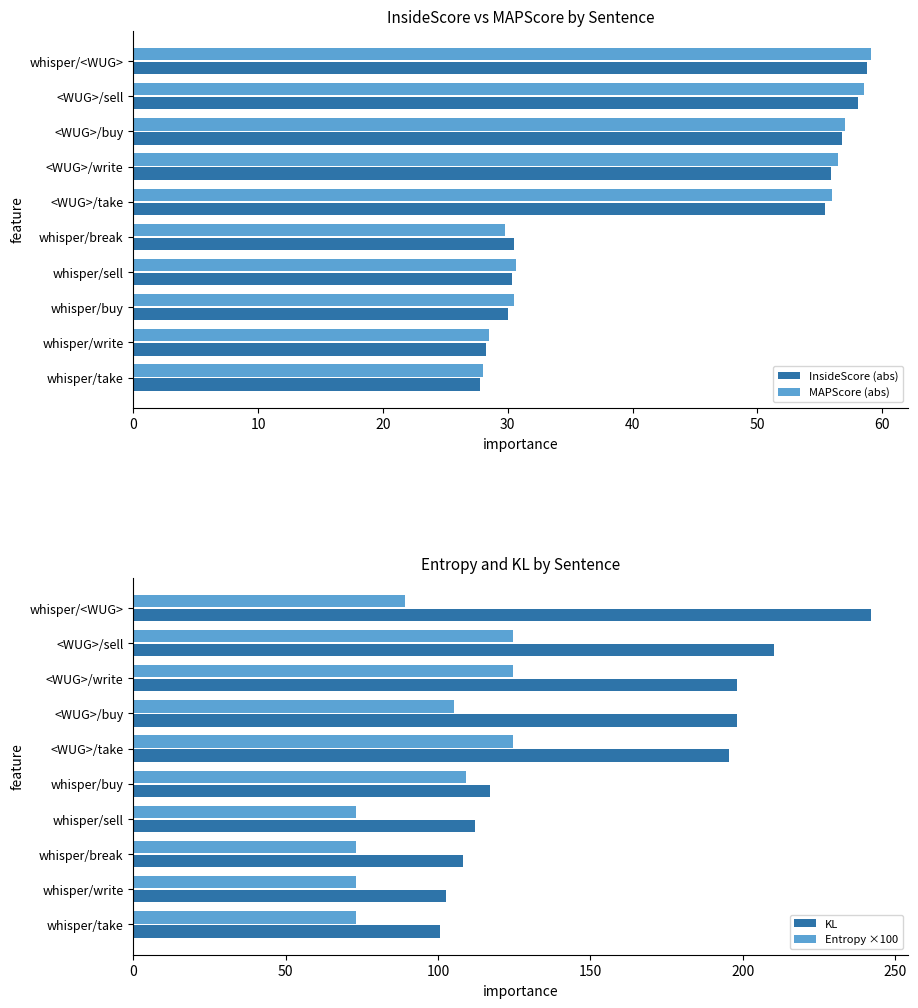

List the series in order of their peak value, highest first.

KL, Entropy ×100, MAPScore (abs), InsideScore (abs)